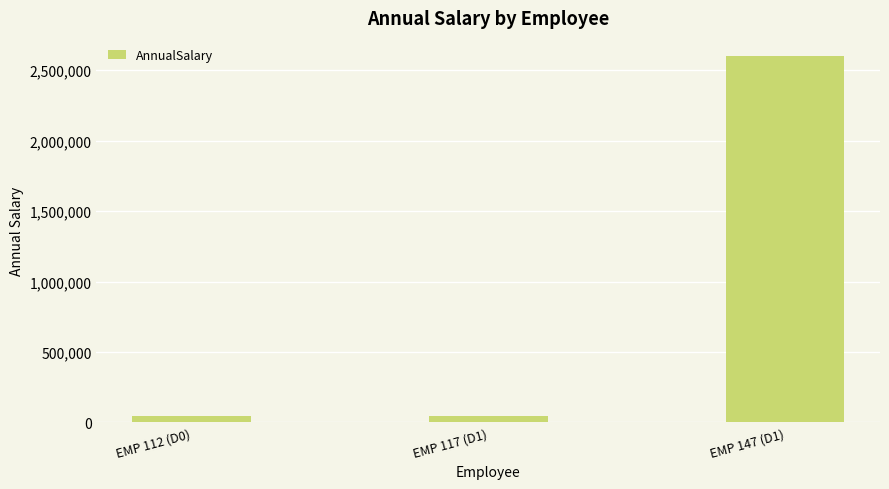

Read the value at EMP 112 (D0).

41657.2